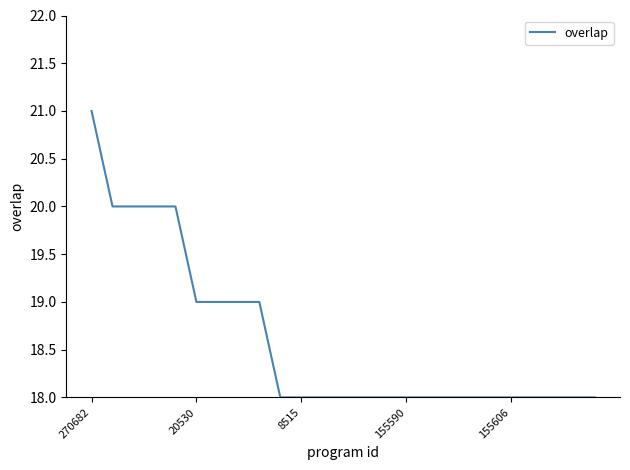

What is the difference between the maximum and minimum values?

3